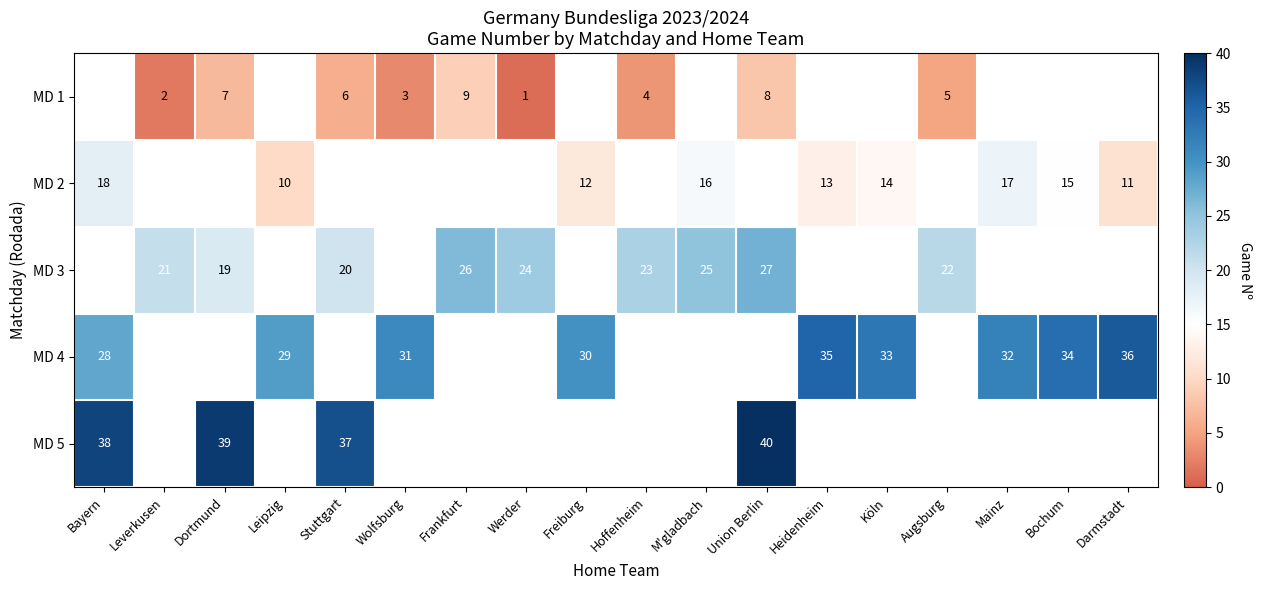

Is the value of MD 4 at Bayern greater than the value of MD 1 at Augsburg?

Yes